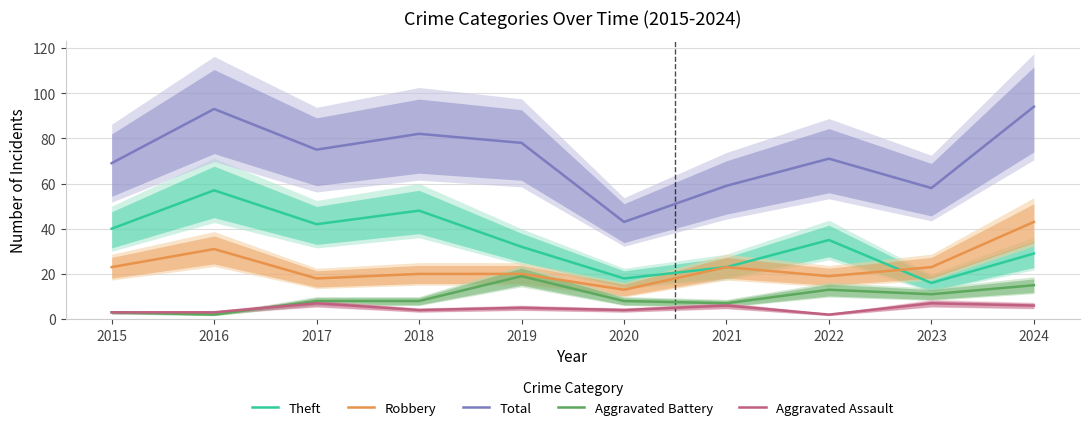

What is the value of the Robbery point at the 7th from the left?

23